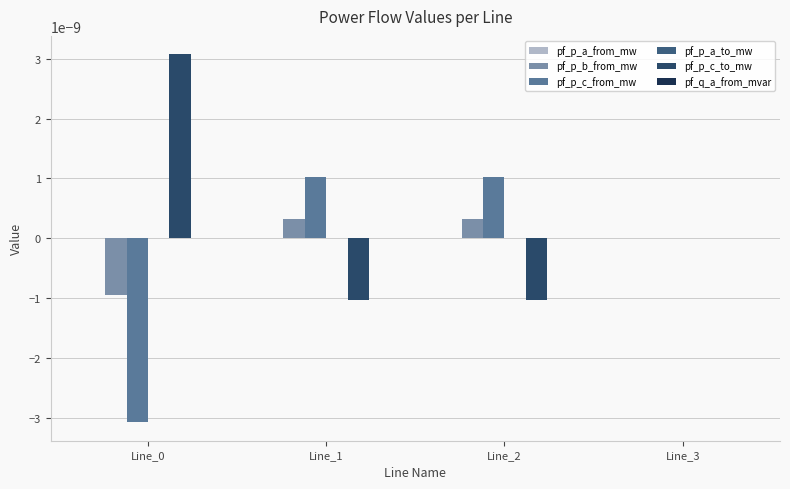

Are the bars horizontal?

No